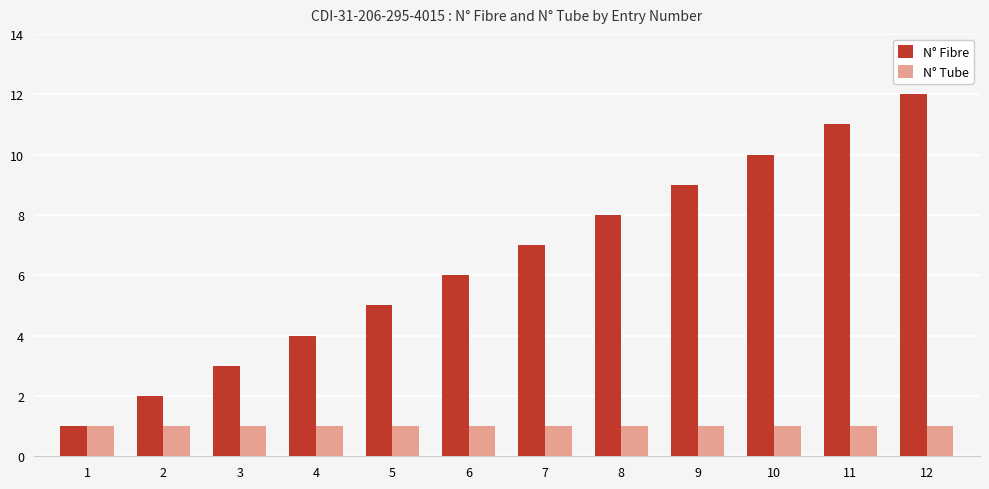

At which category is the sum across all series the highest?

12